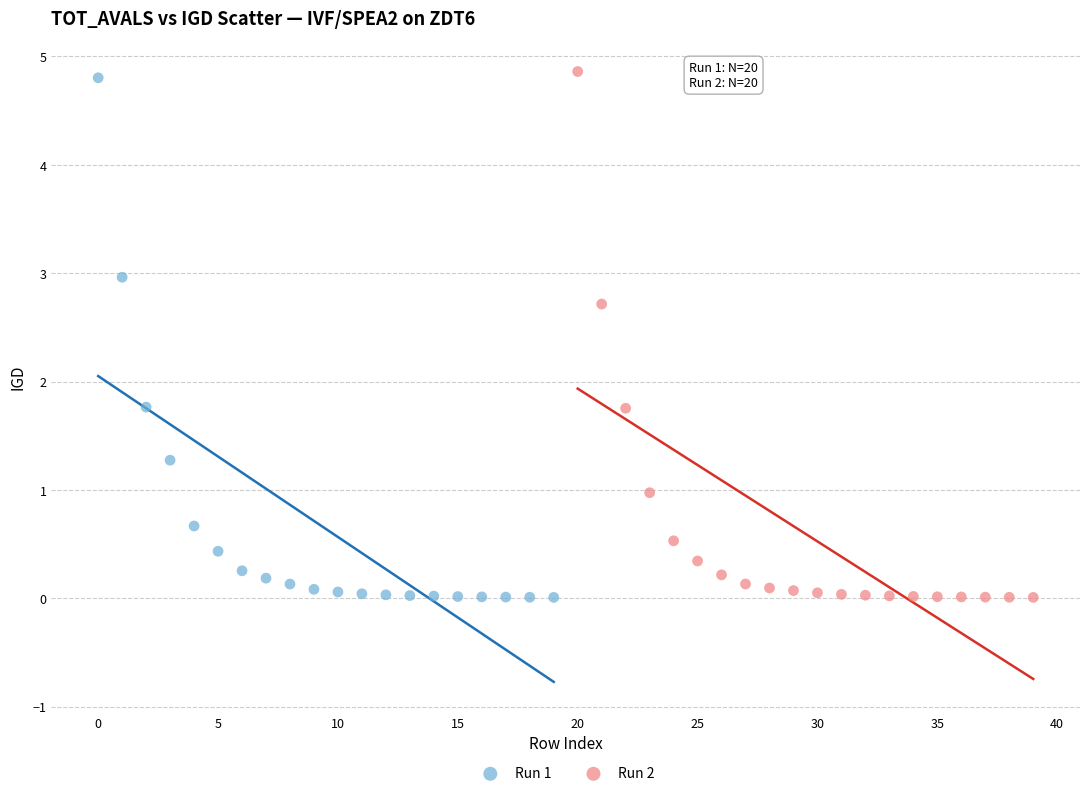

Which series has the widest spread of Y values?

Run 2